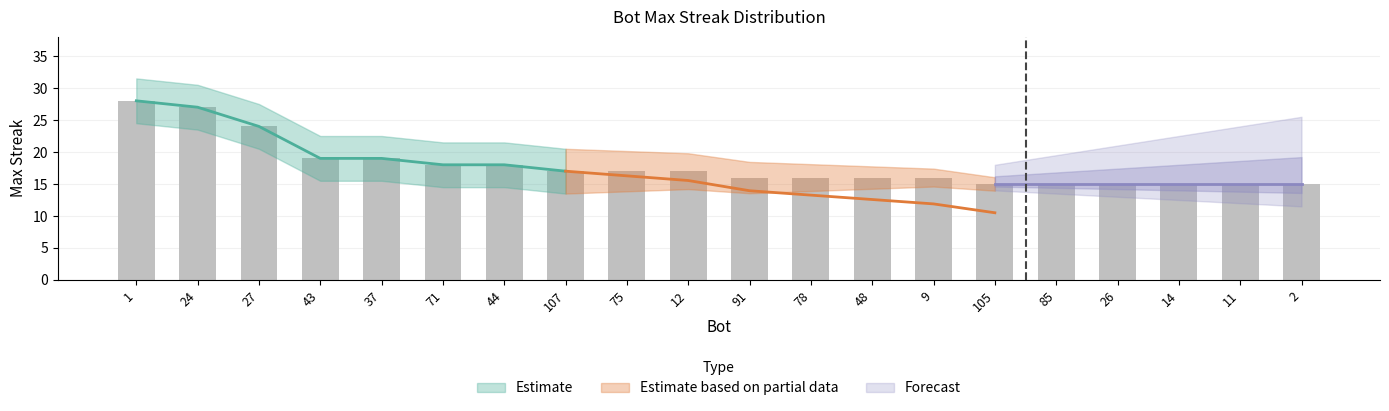

How many bars are there in total?

20